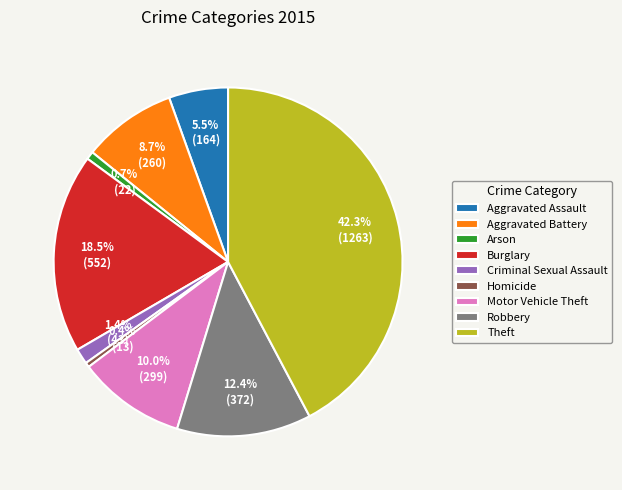

Combined, what portion of the pie is Homicide and Burglary?

18.9%